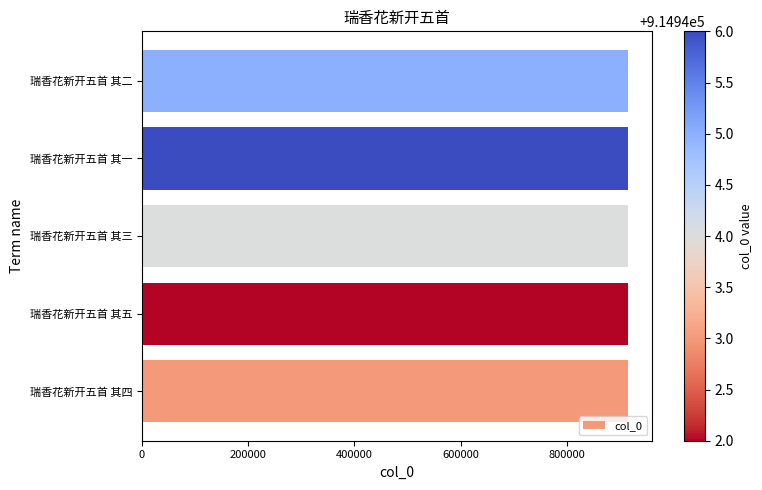

What is the ratio of the value at 瑞香花新开五首 其三 to the value at 瑞香花新开五首 其五?

1.0